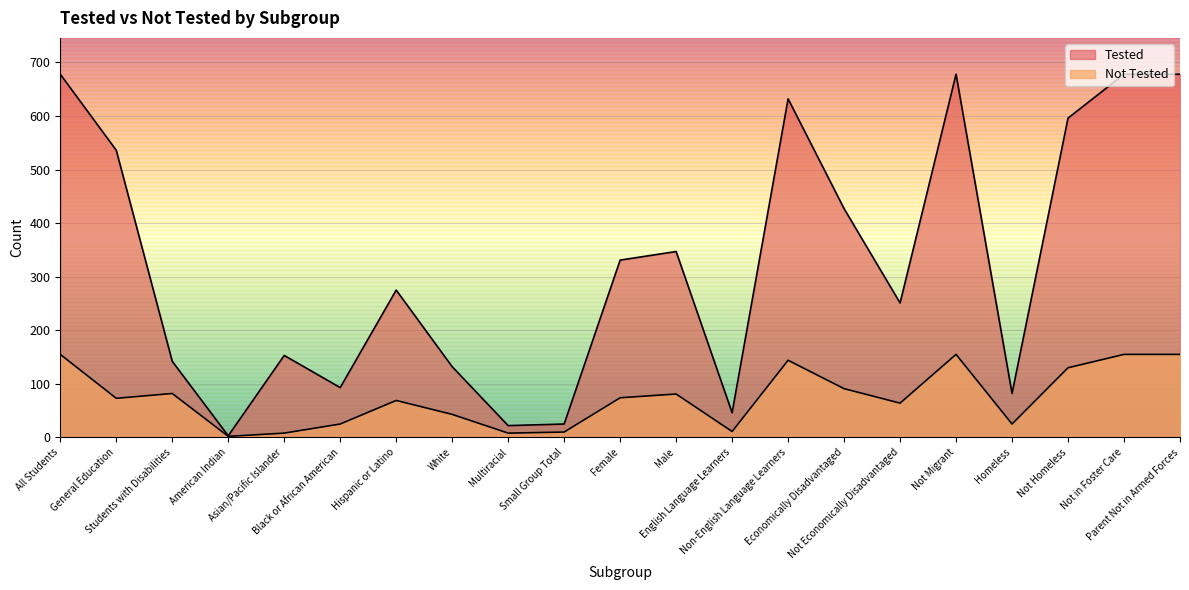

How many categories are shown in the chart?

21